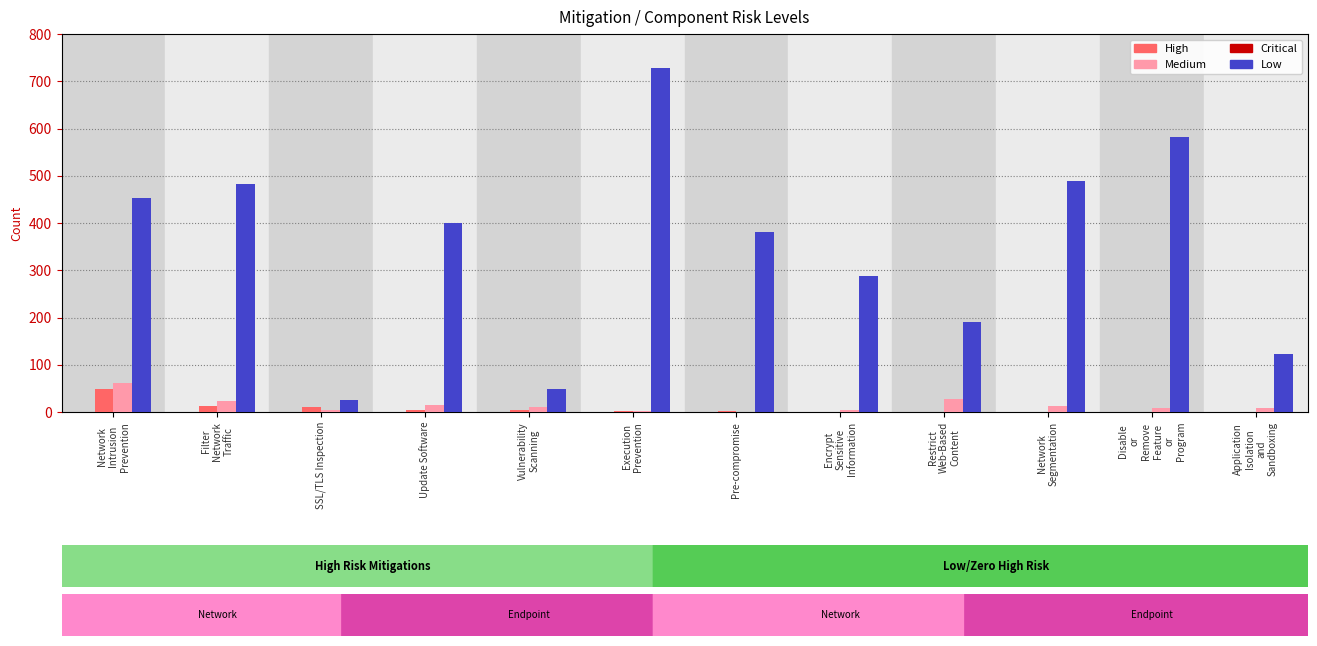

How many distinct data groups are displayed?

3